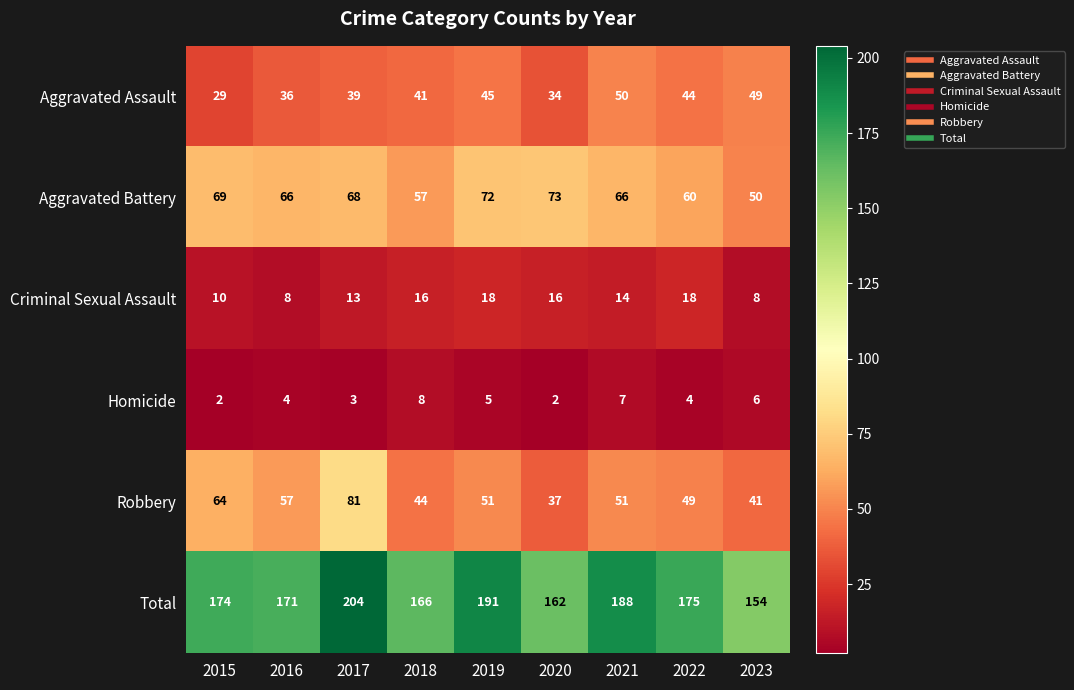

The value of Total at 2021 is 56. True or false?

False